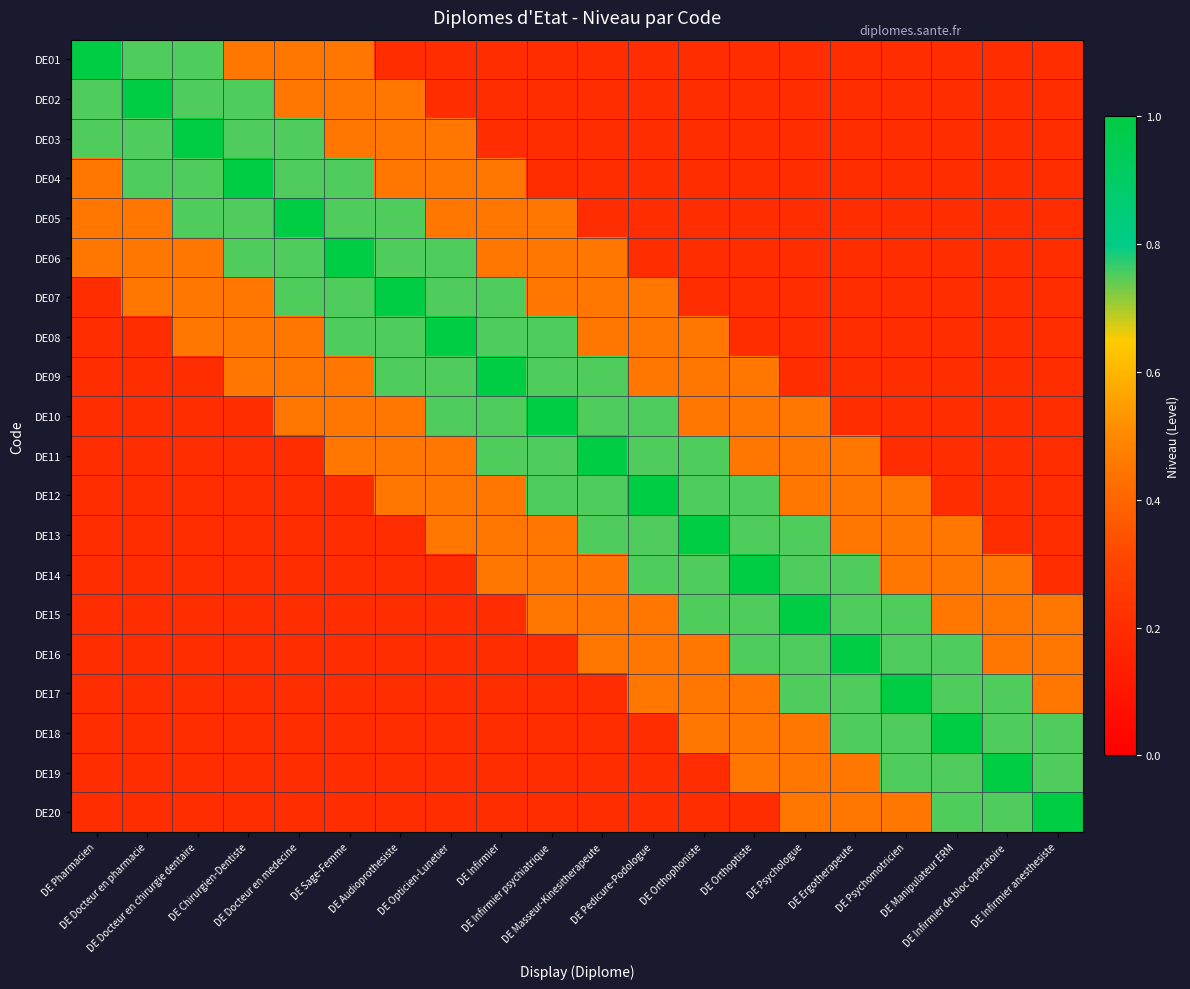

What is the difference between the highest and lowest values at DE Sage-Femme?

0.8